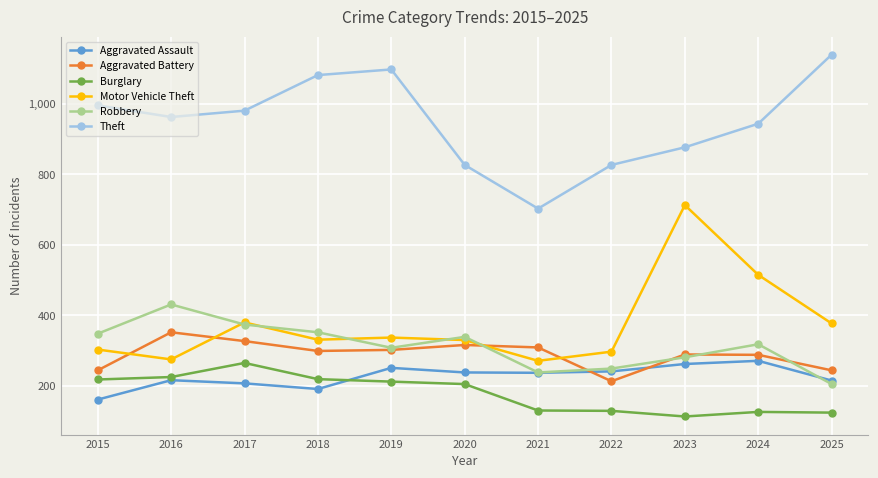

The Aggravated Assault series shows 207 at 2017. True or false?

True